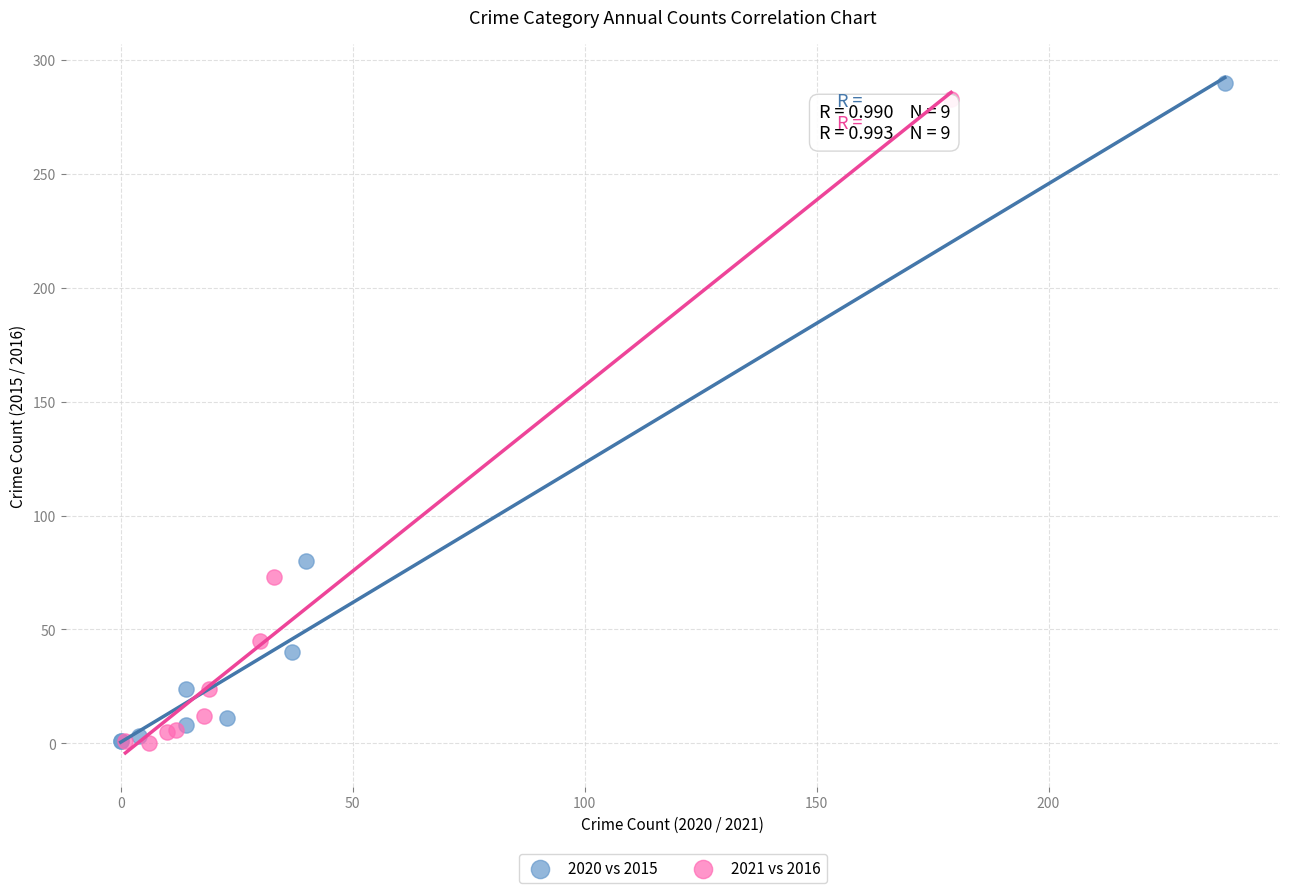

Which series has the largest Y range (max minus min)?

2020 vs 2015